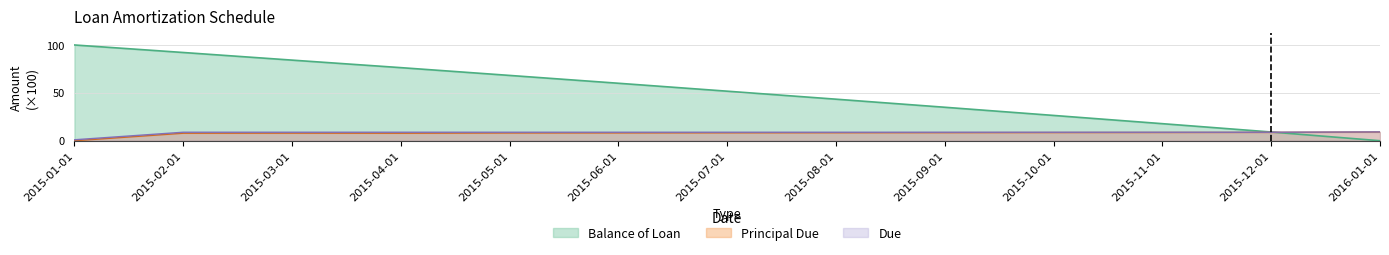

What is the label of the 5th point from the right?

2015-09-01